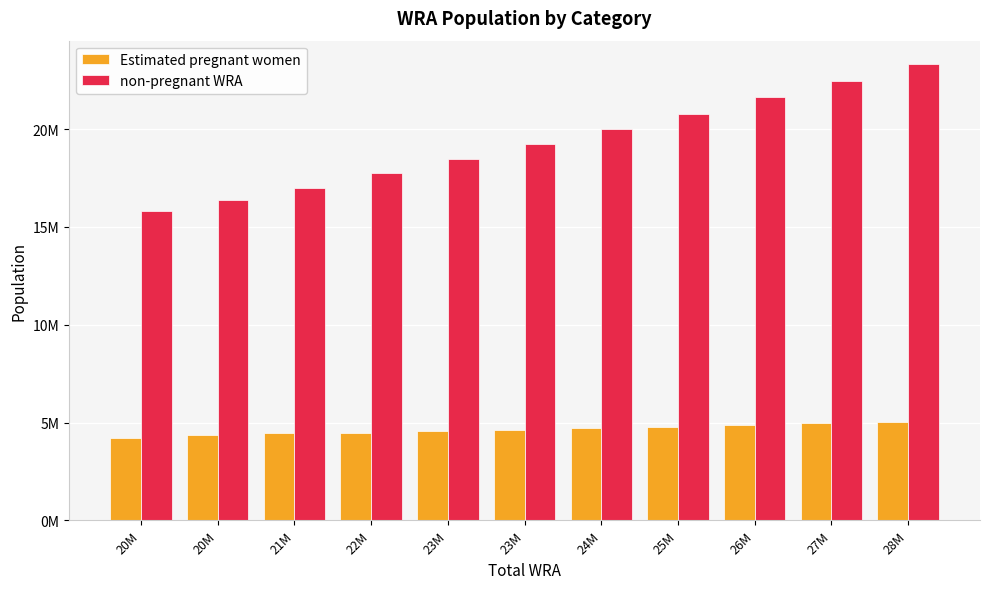

Rank the series at 26M from lowest to highest value.

Estimated pregnant women, non-pregnant WRA